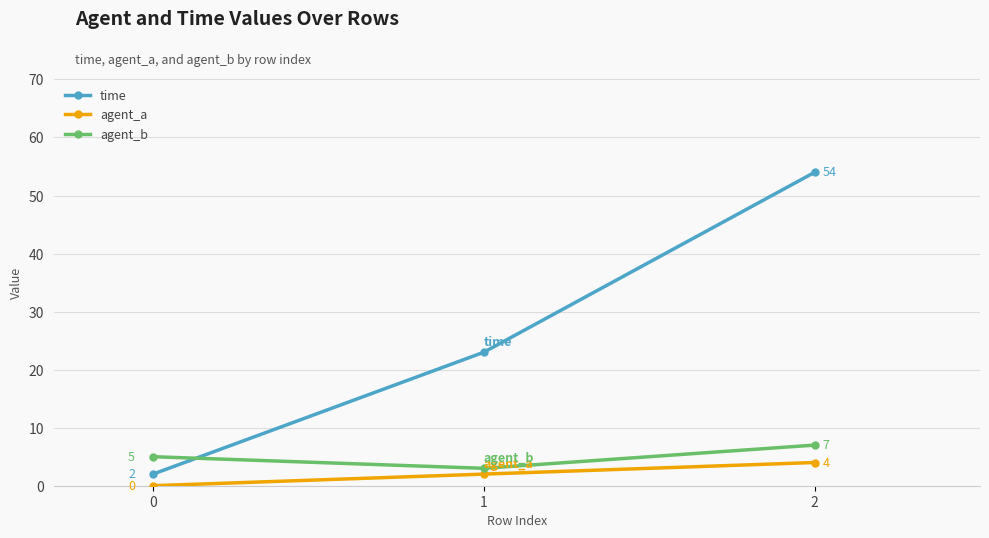

Count the agent_b values in the range 3 to 7.

3